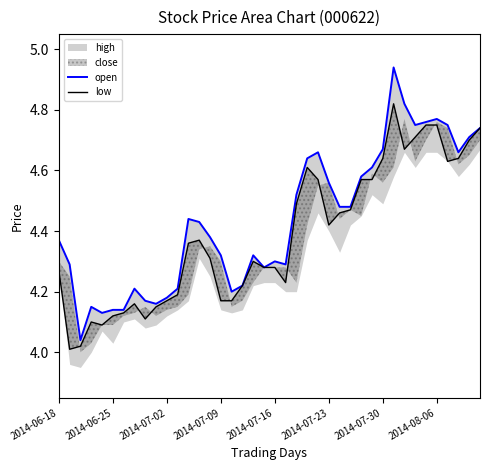

At how many categories does at least one series exceed 4?

40